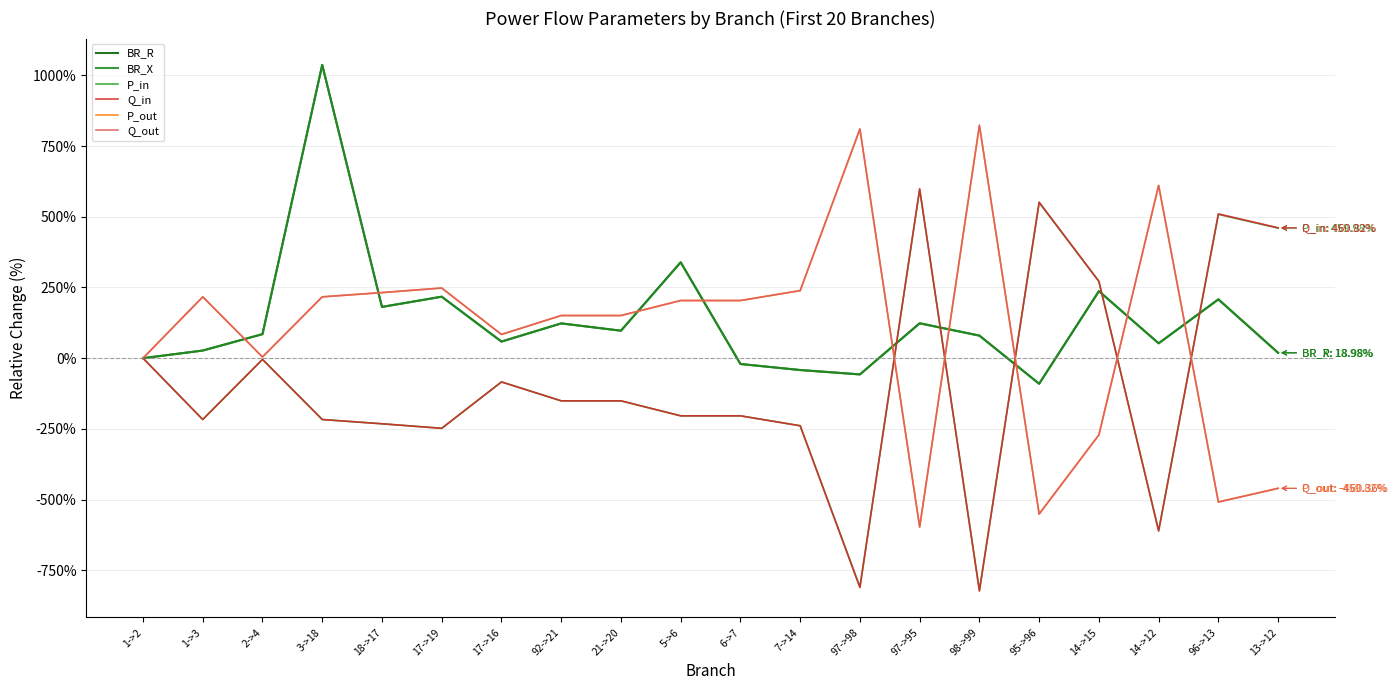

How many values in the P_out series are below 203?

10